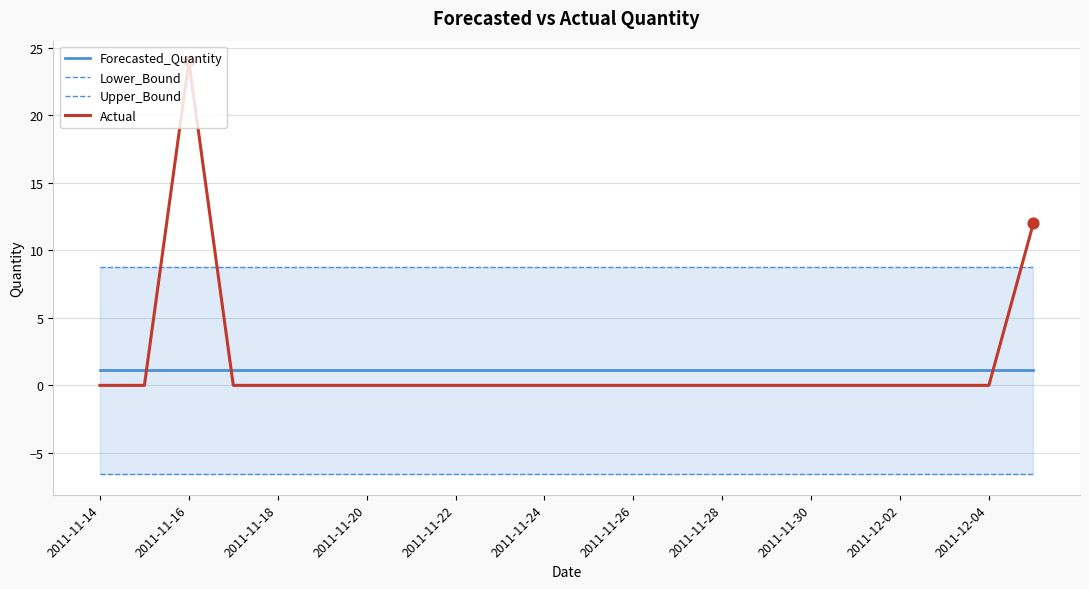

Is the value of Actual at 2011-12-04 greater than the value of Forecasted_Quantity at 2011-11-14?

No